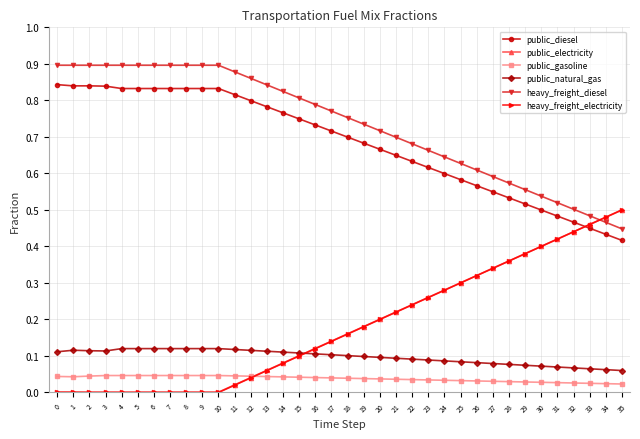

True or false: heavy_freight_electricity and public_diesel intersect in this chart.

True